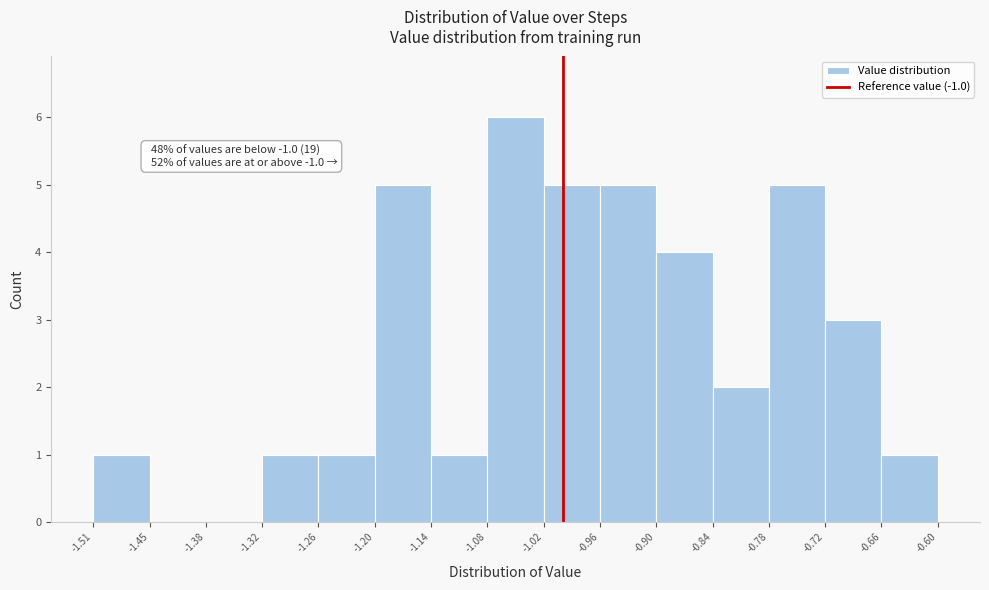

Over which range of the x-axis is the bar tallest?

-1.08 to -1.02